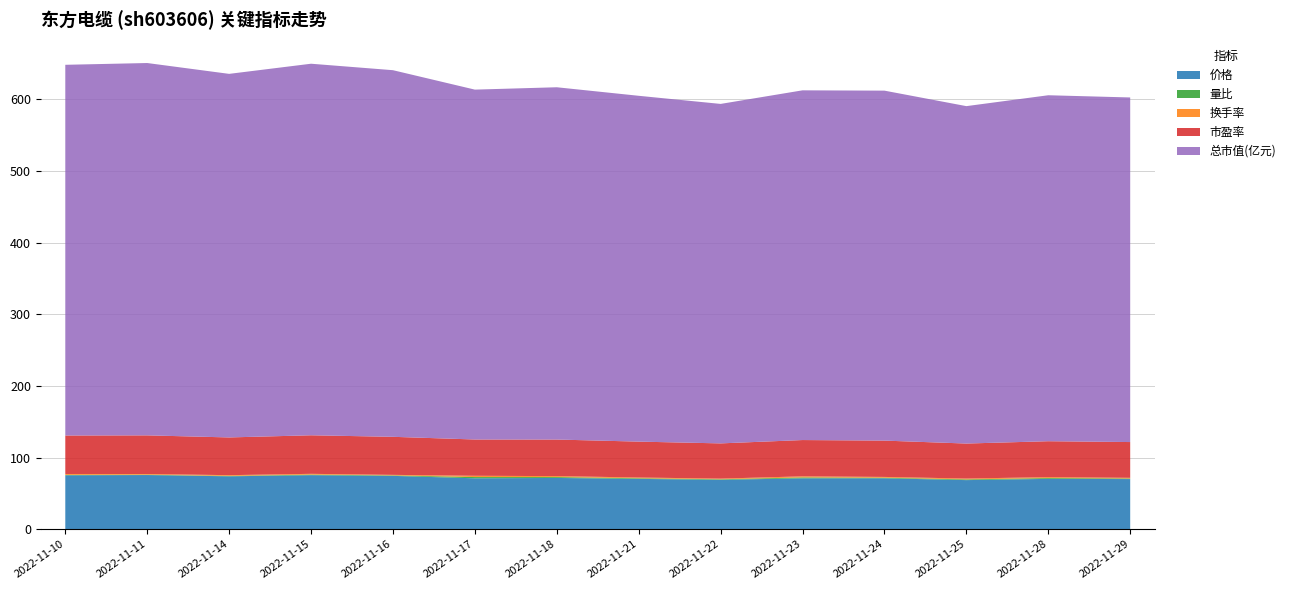

Reading left to right, extract all data points from this chart.

价格: 75.2	75.6	73.8	75.4	74.4	71.0	71.5	70.2	68.9	71.0	71.0	68.5	70.2	69.9
量比: 0.5	0.5	0.6	0.8	0.7	1.7	1.2	0.9	0.8	1.3	0.8	1.0	1.1	0.8
换手率: 1.3	1.0	1.1	1.1	0.7	1.8	1.4	1.1	0.9	1.5	1.1	1.2	1.3	0.9
市盈率: 53.7	53.9	52.7	53.8	53.1	50.7	51.0	50.1	49.2	50.6	50.7	48.9	50.1	49.9
总市值(亿元): 517.4	519.6	507.4	518.5	511.7	488.3	491.6	482.6	473.8	488.1	488.4	470.9	482.8	480.9